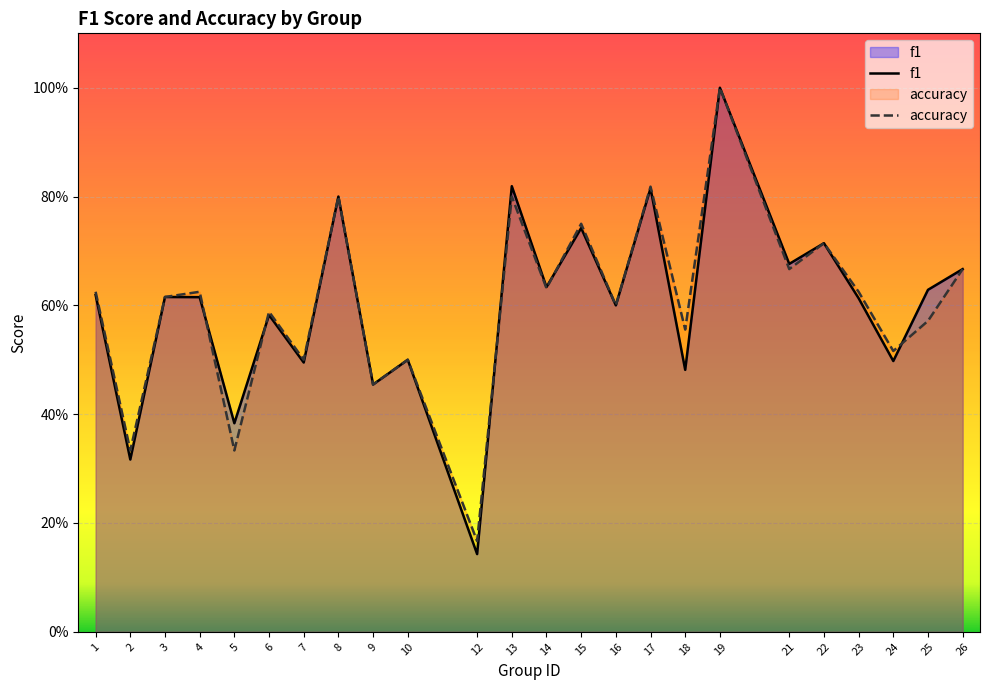

True or false: f1 and accuracy cross at least once.

True